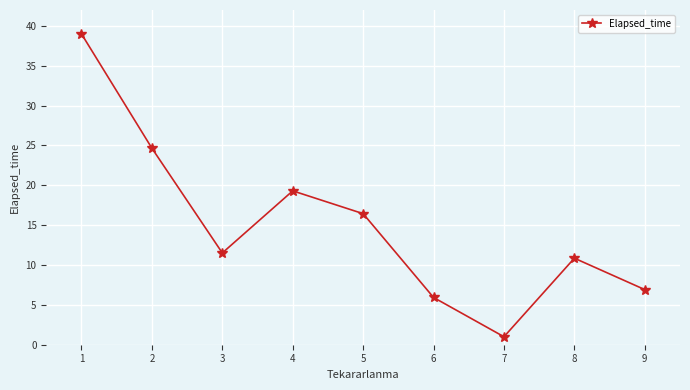

How many categories are shown in the chart?

9